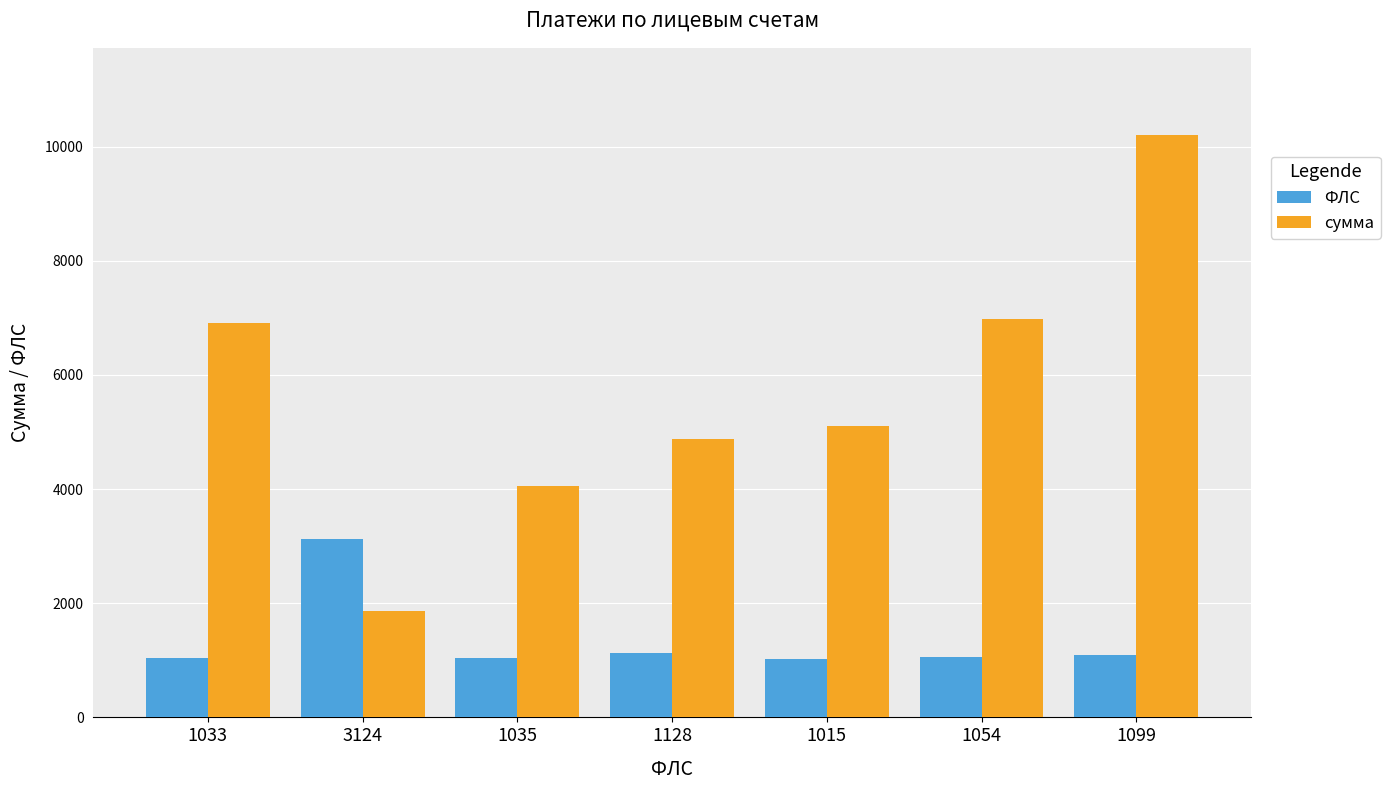

What is the value of the сумма bar at the 7th from the left?

10202.1